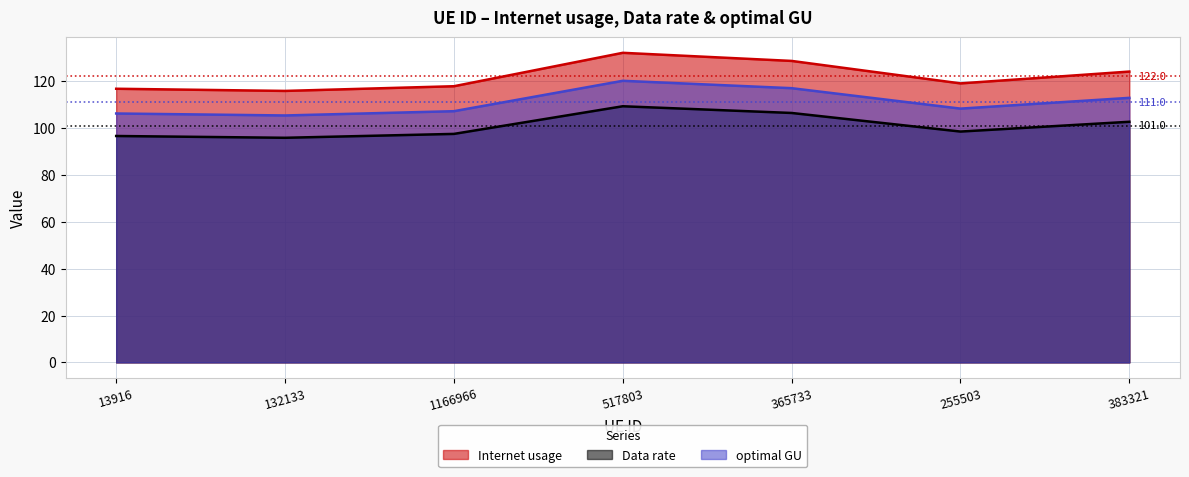

Is the value of Internet usage at 13916 greater than the value of optimal GU at 1166966?

Yes